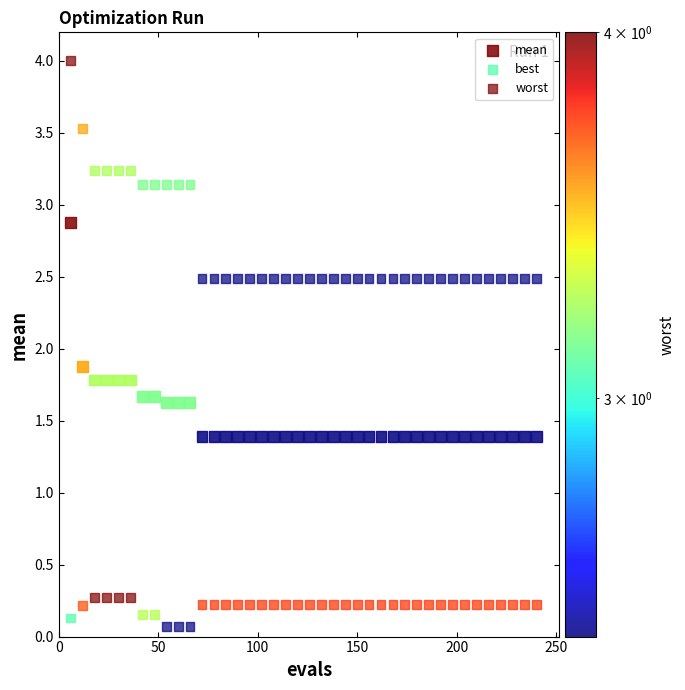

How many points are shown in the scatter plot?

120